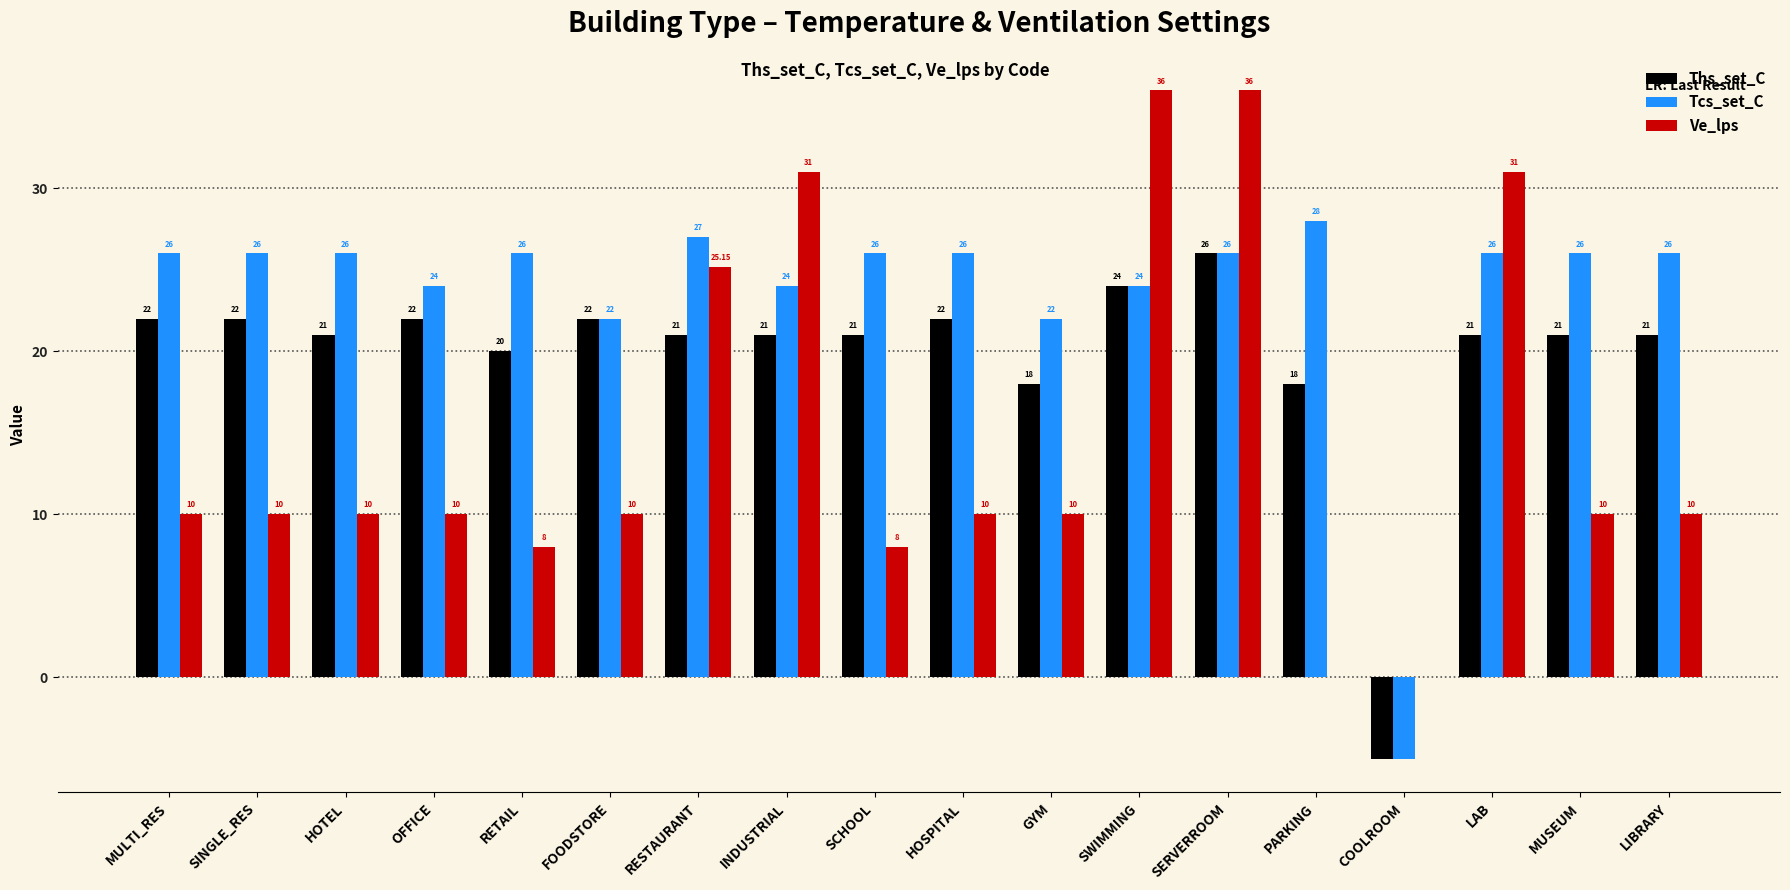

Which series has the largest total across all categories?

Tcs_set_C